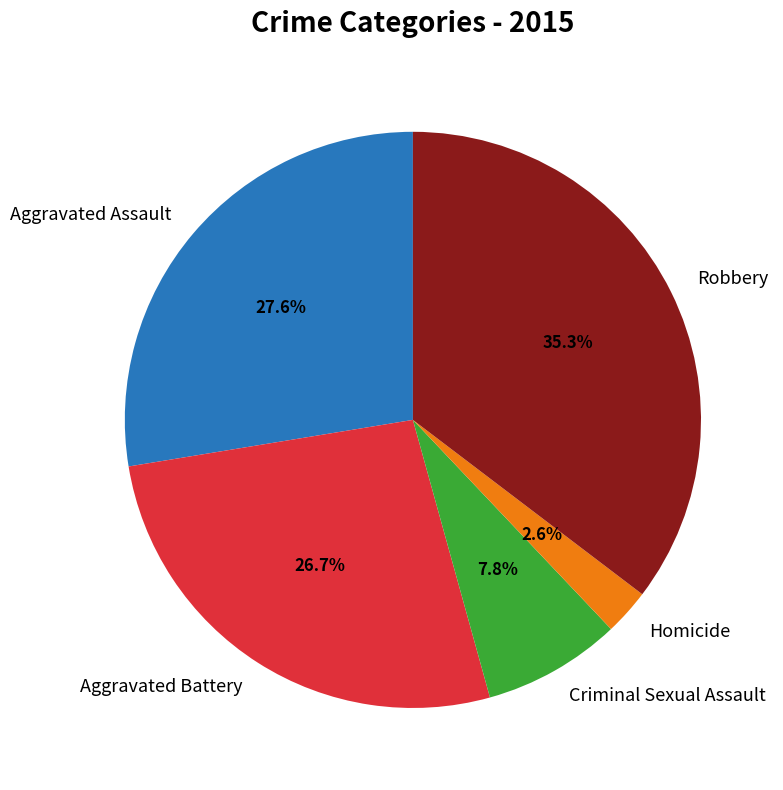

To the nearest percent, what is the combined percentage of Aggravated Battery and Criminal Sexual Assault?

34%